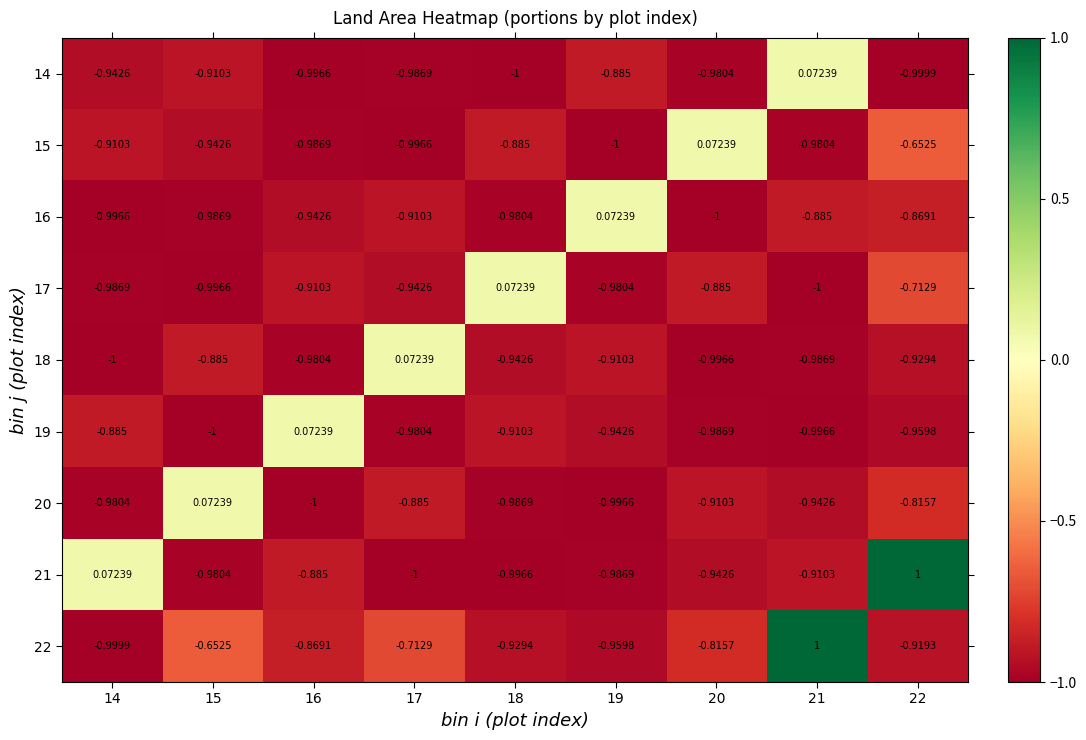

How many categories are shown in the chart?

9